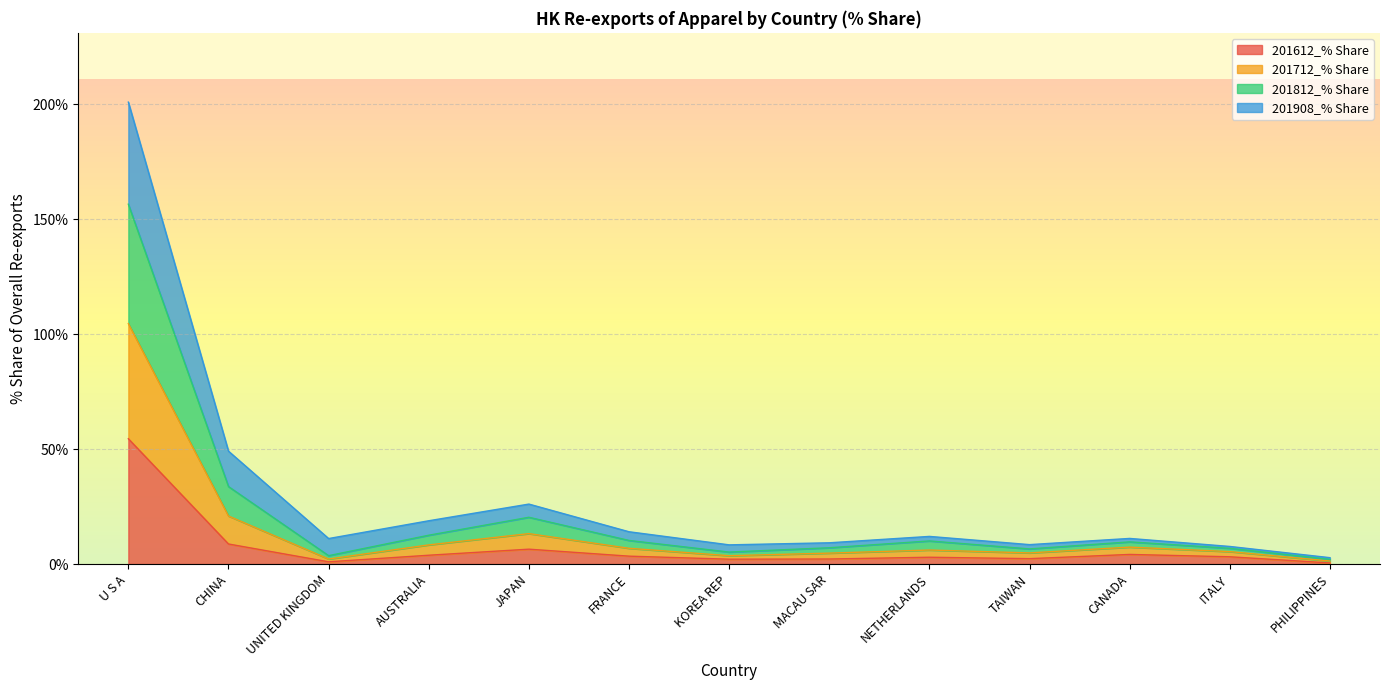

True or false: 201612_% Share has a value of 88.8 at U S A.

False